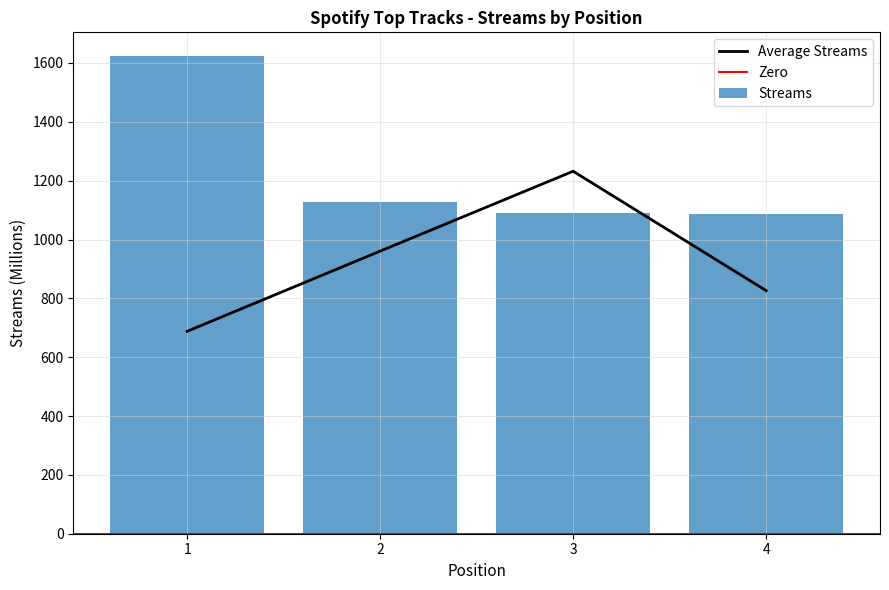

Where is the data nearest to the value 1354?

2